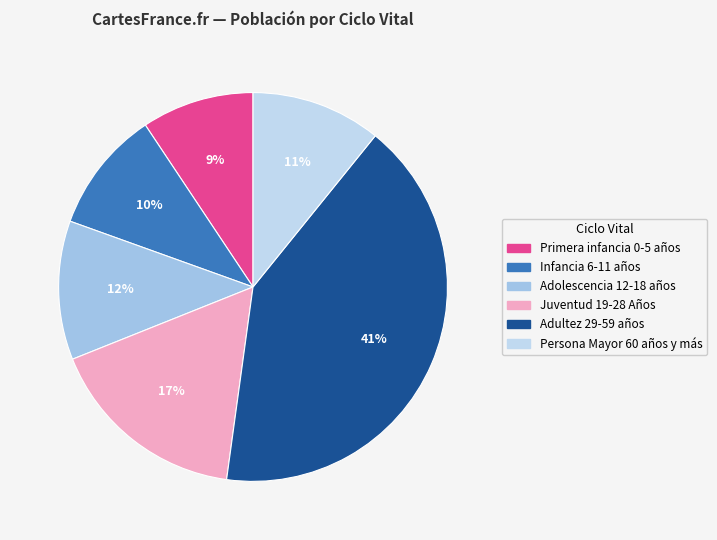

Rank the categories by value from highest to lowest.

Adultez 29-59 años, Juventud 19-28 Años, Adolescencia 12-18 años, Persona Mayor 60 años y más, Infancia 6-11 años, Primera infancia 0-5 años